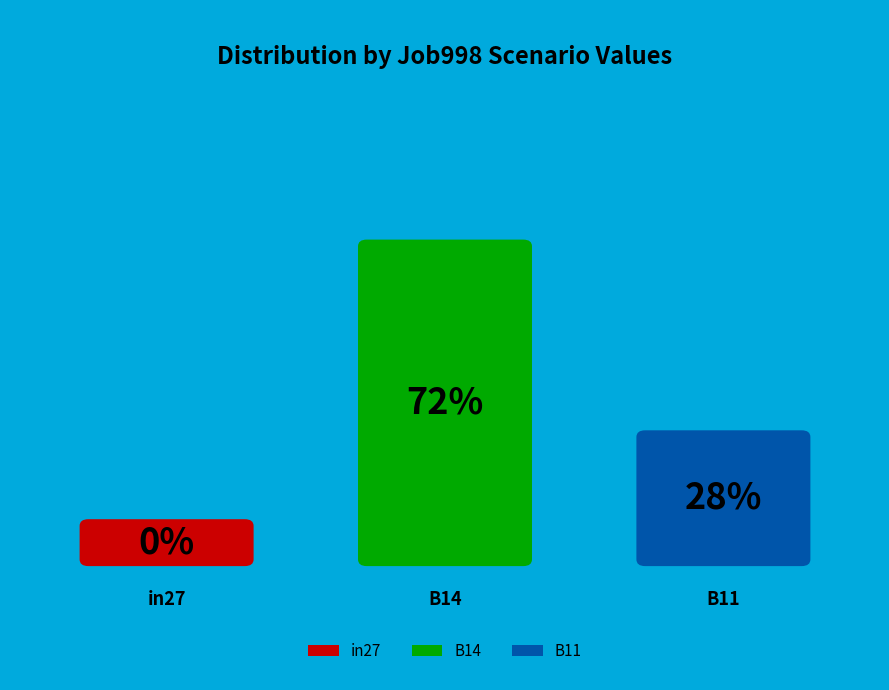

To the nearest percent, what is the average slice percentage?

33%